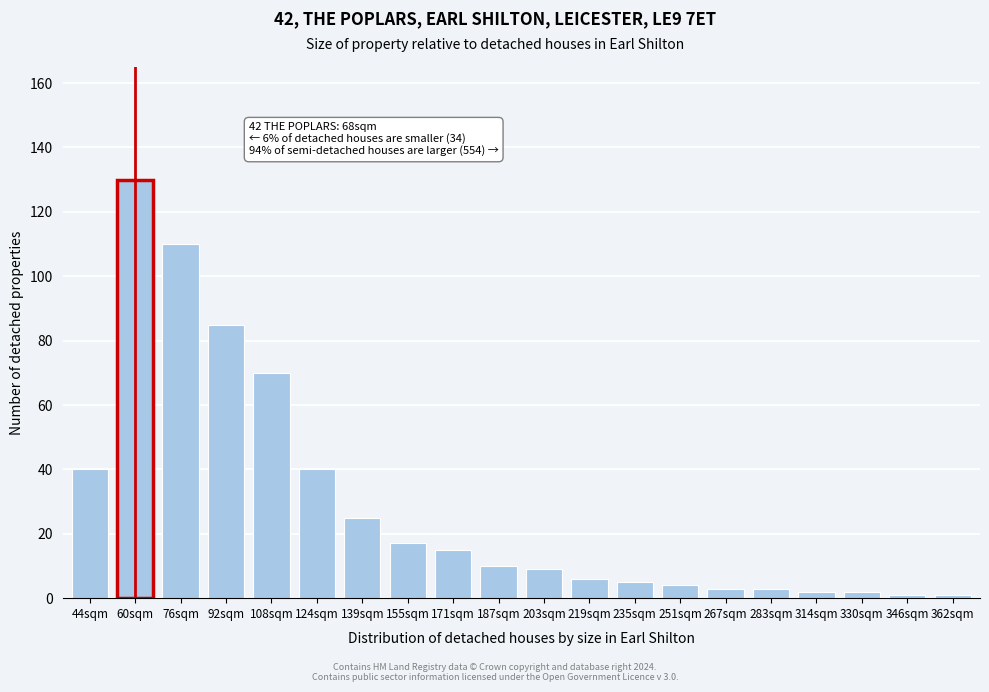

Reading left to right, what are all the values shown in this chart?

40	130	110	85	70	40	25	17	15	10	9	6	5	4	3	3	2	2	1	1